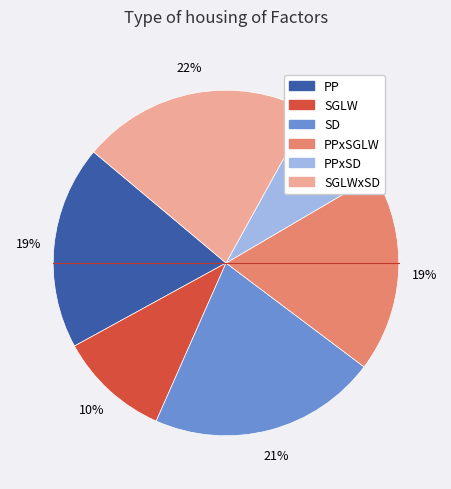

Is there a majority slice in this chart?

No